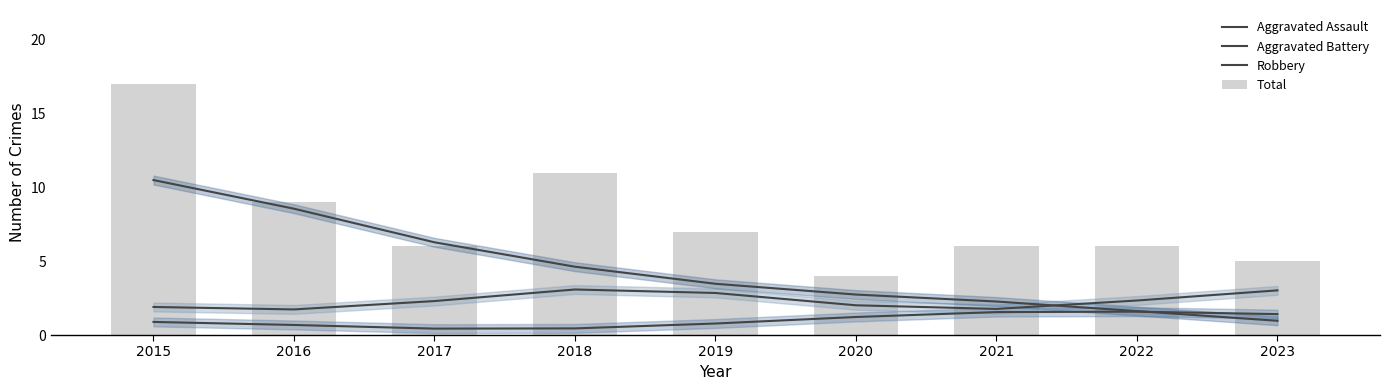

Is it true that Aggravated Battery equals 2.0 at 2020?

True